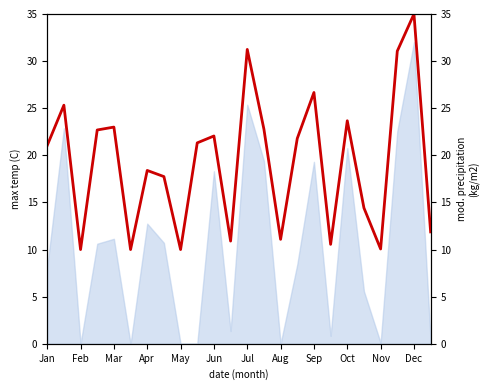

Approximately how many times larger is the value at 19 compared to 14?

1.3